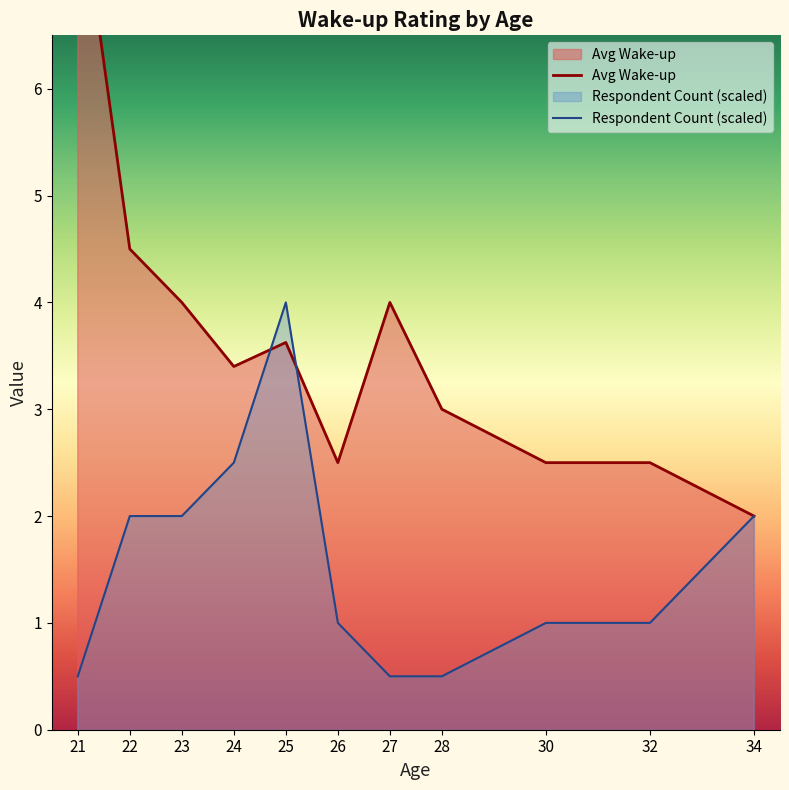

Where is the first local minimum for Avg Wake-up?

24